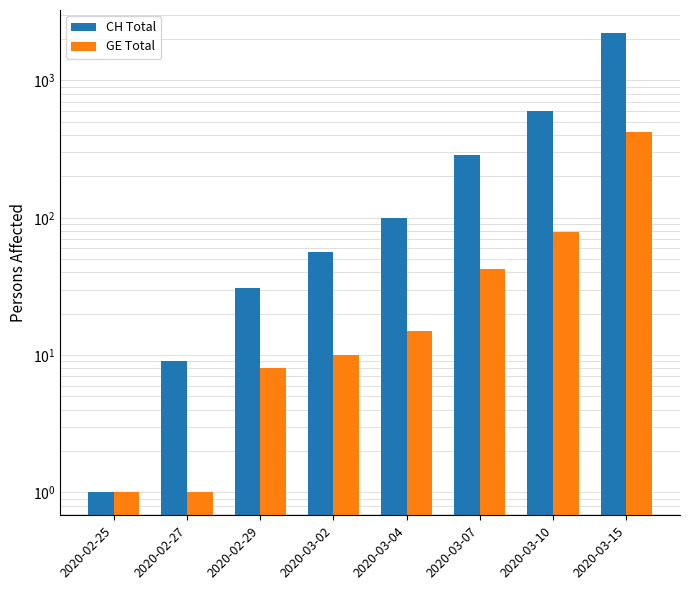

Which series changed the most between 2020-02-25 and 2020-03-10?

CH Total